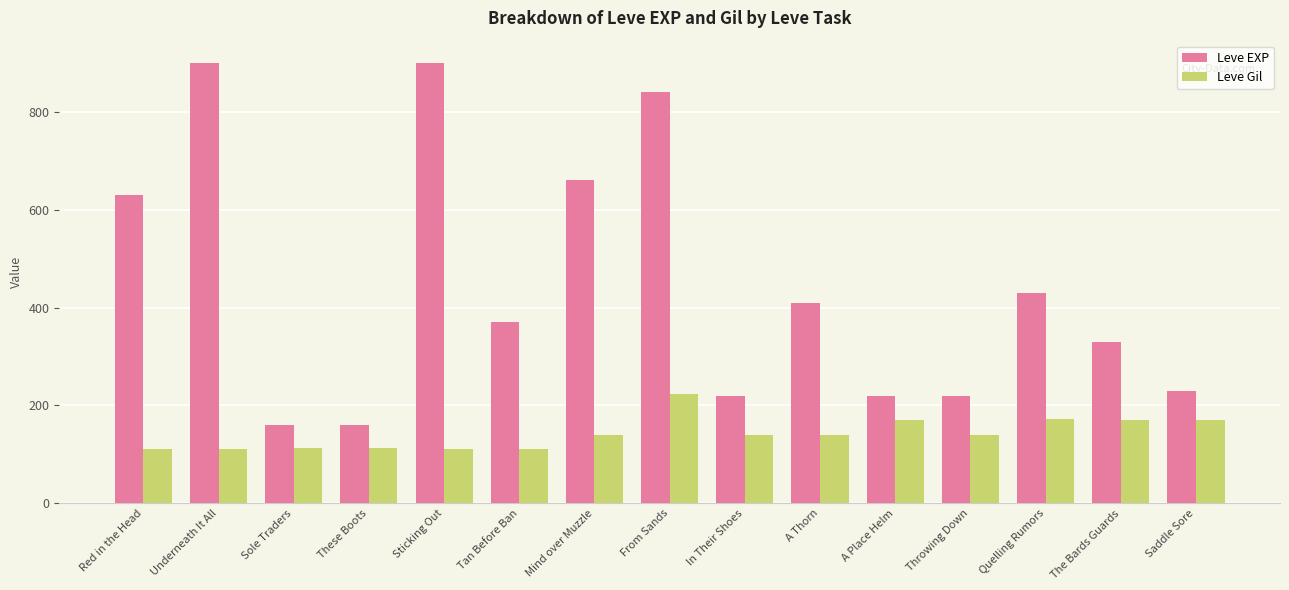

What is the average value of the Leve EXP series?

445